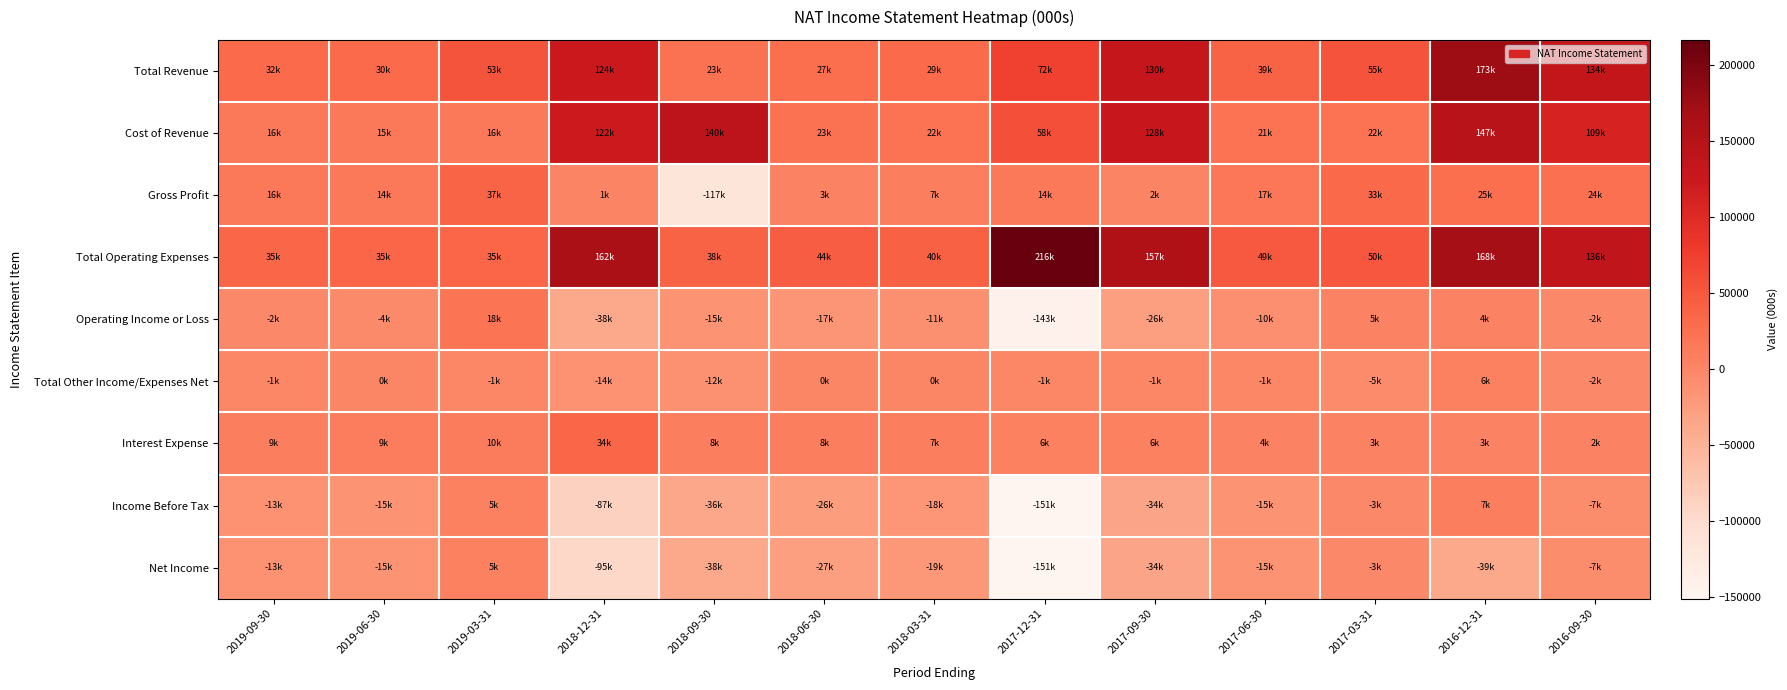

How many series are shown in this chart?

9